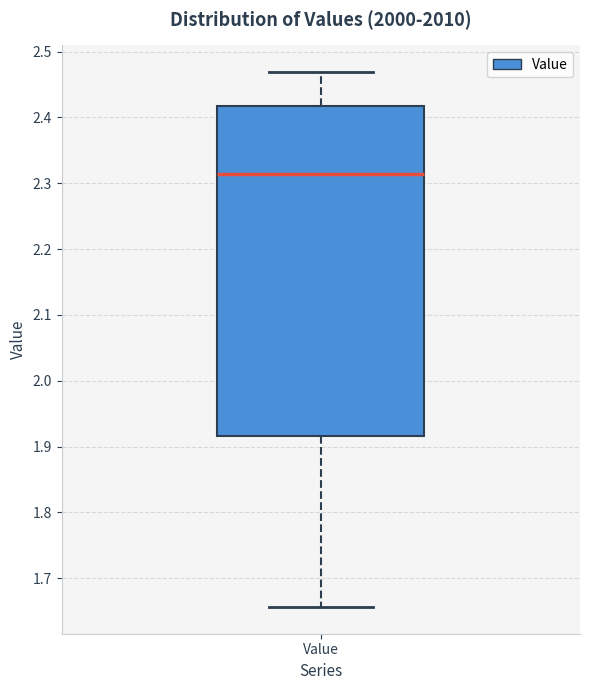

Read this box plot against the y-axis: the position of the median line, the range covered by the box, and the ends of both whiskers. The values are not printed on the chart, so give them approximately, as read against the axis.

median 2.31, box 1.92 to 2.42, whiskers 1.66 to 2.47